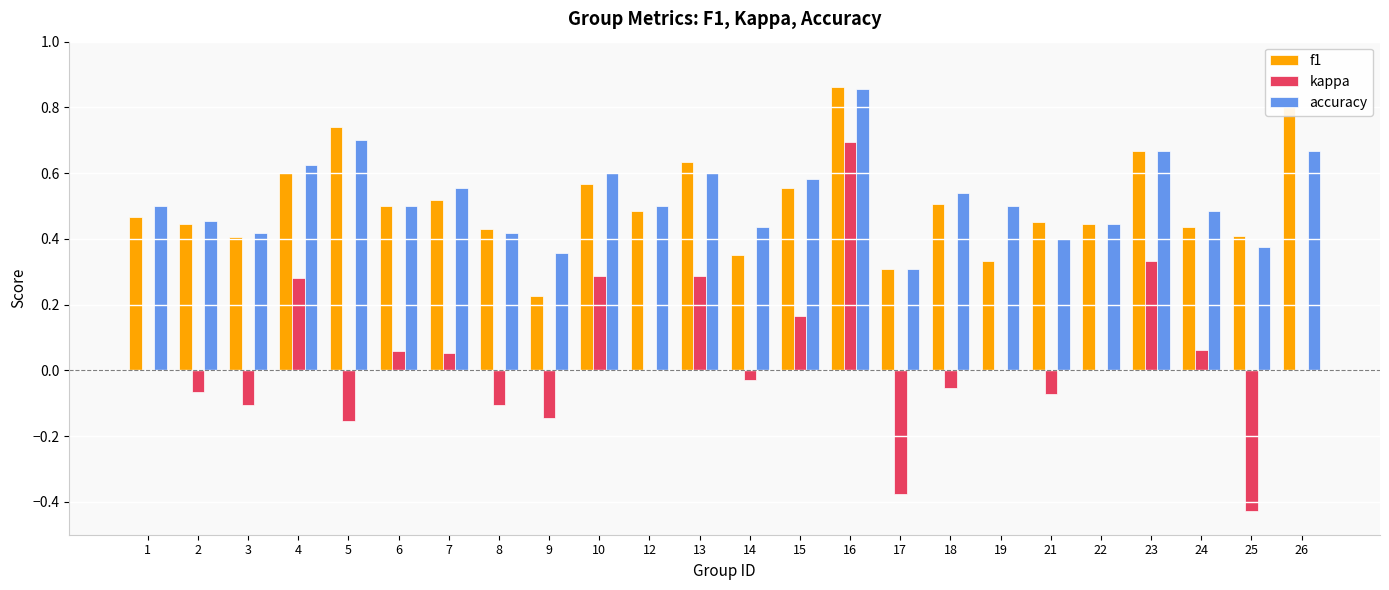

Which label corresponds to the largest value in the chart?

16